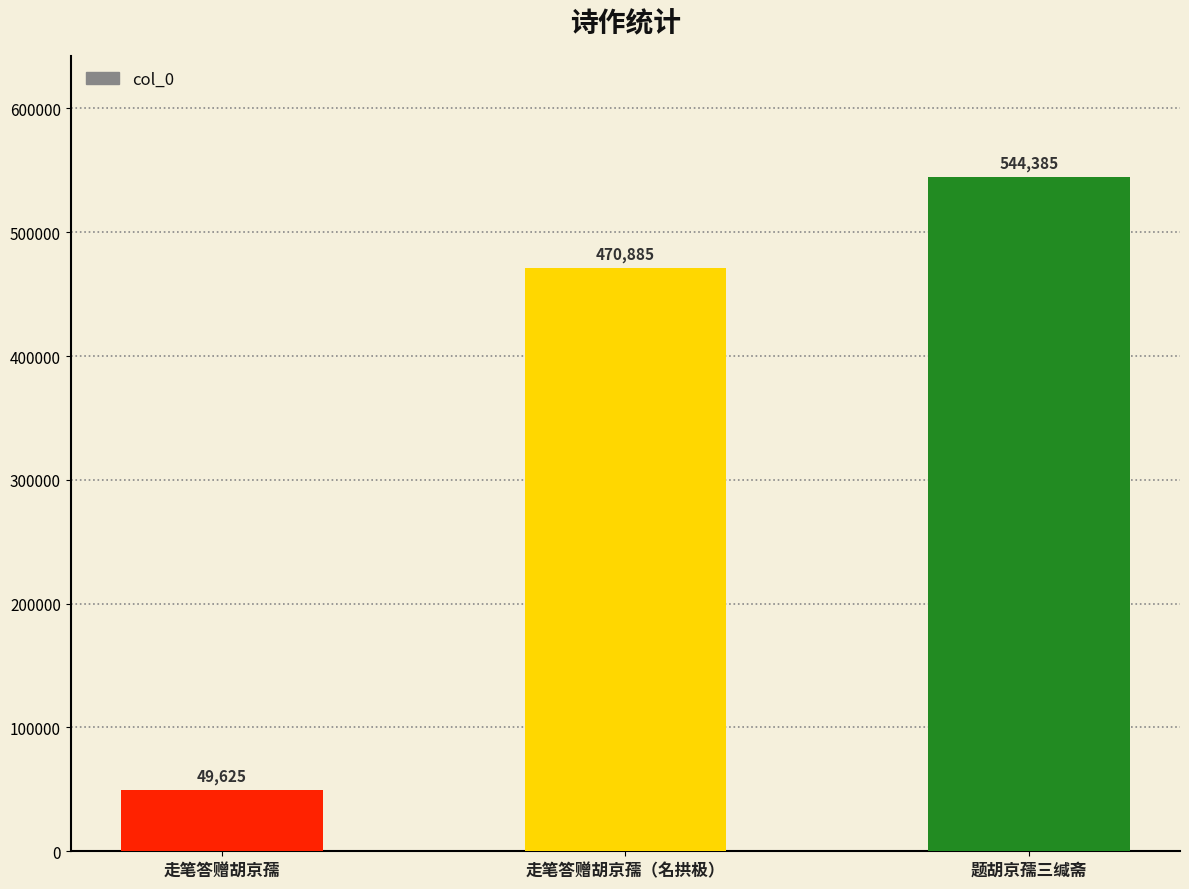

Is it true that the value at 走笔答赠胡京孺（名拱极） is 470885?

True